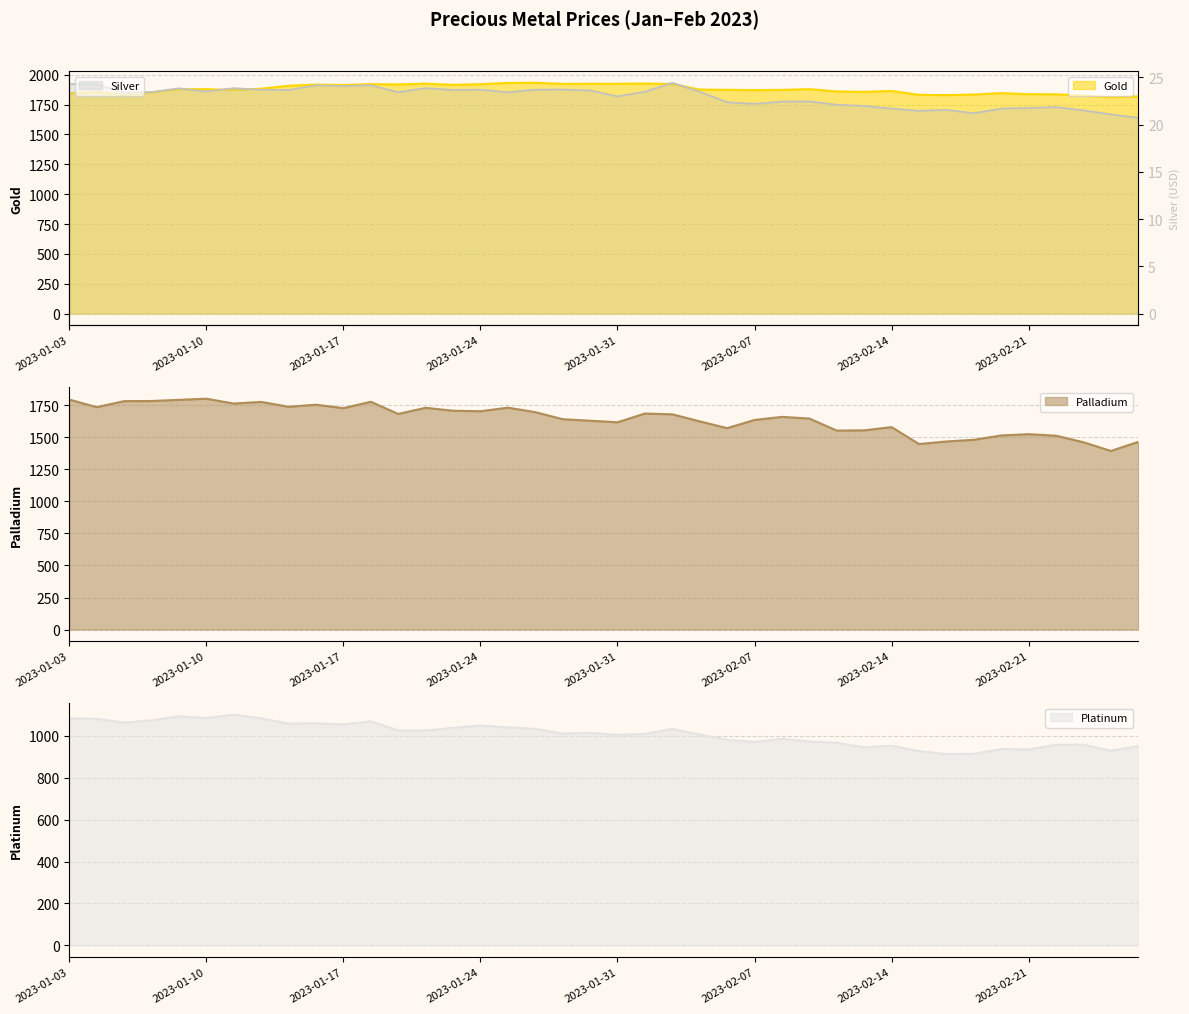

Between 2023-02-15 and 2023-02-17, which series saw the biggest shift?

Palladium